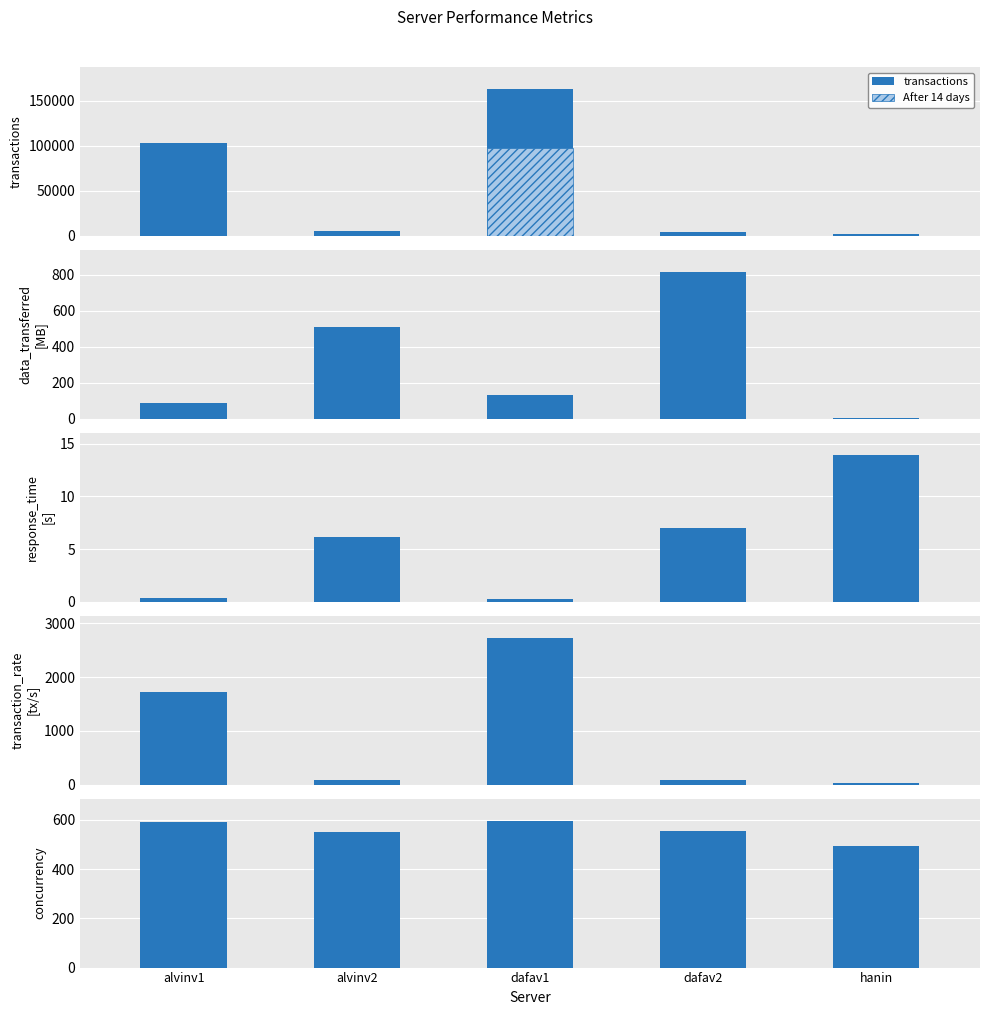

What is the value of the concurrency bar at the 1st from the left?

589.4